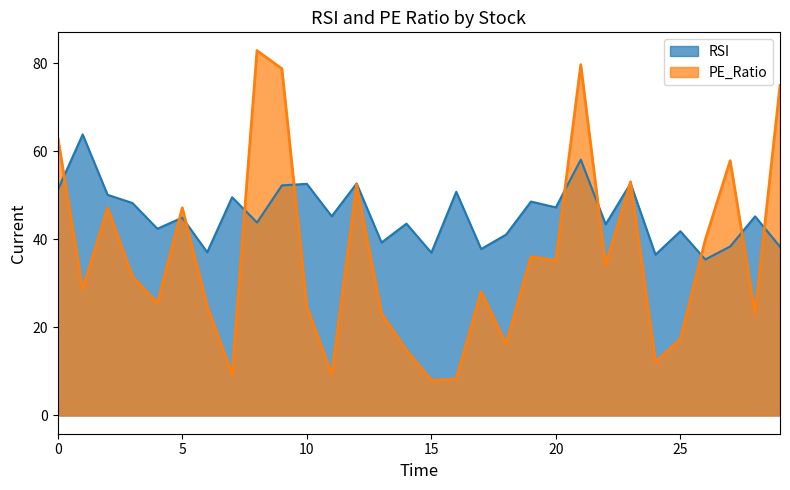

Which series has the widest spread of values?

PE_Ratio